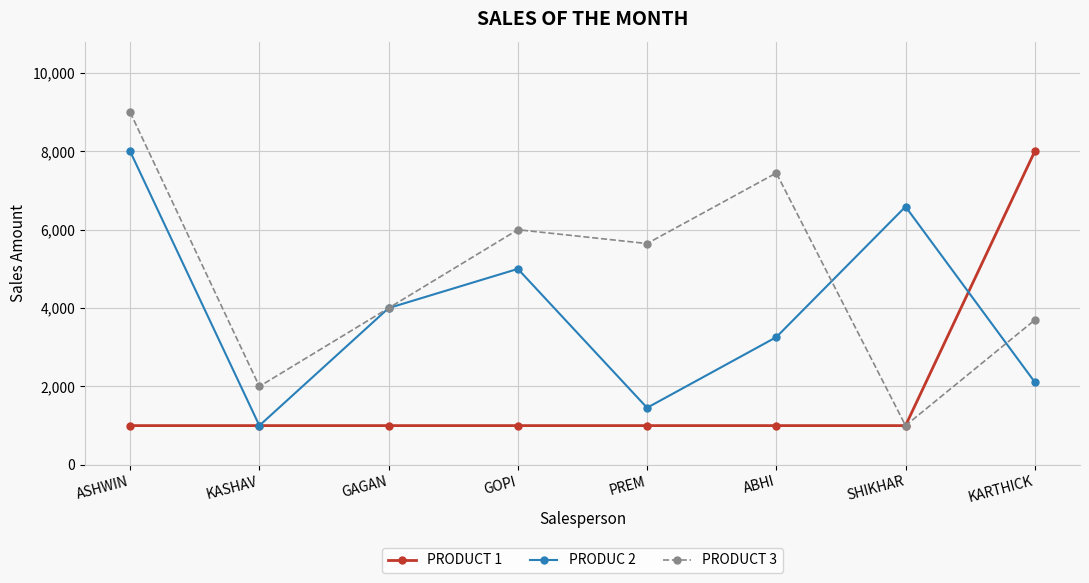

Rank the series at ABHI from highest to lowest value.

PRODUCT 3, PRODUC 2, PRODUCT 1